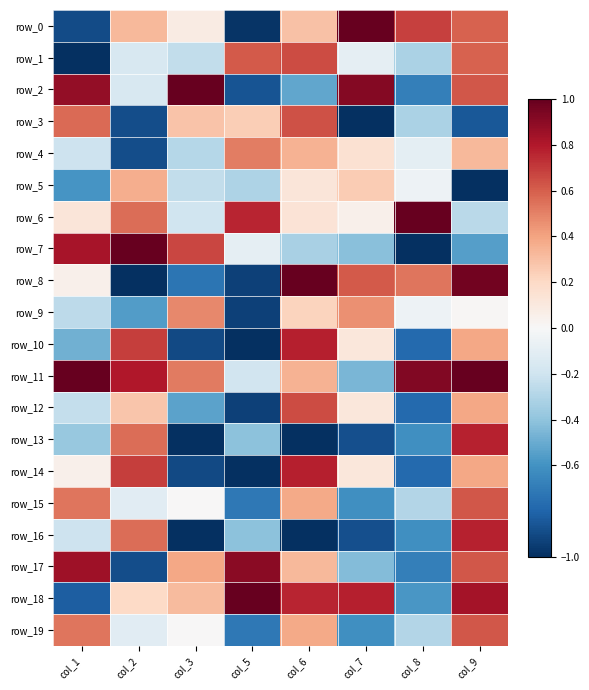

At how many categories does at least one series exceed 0?

8